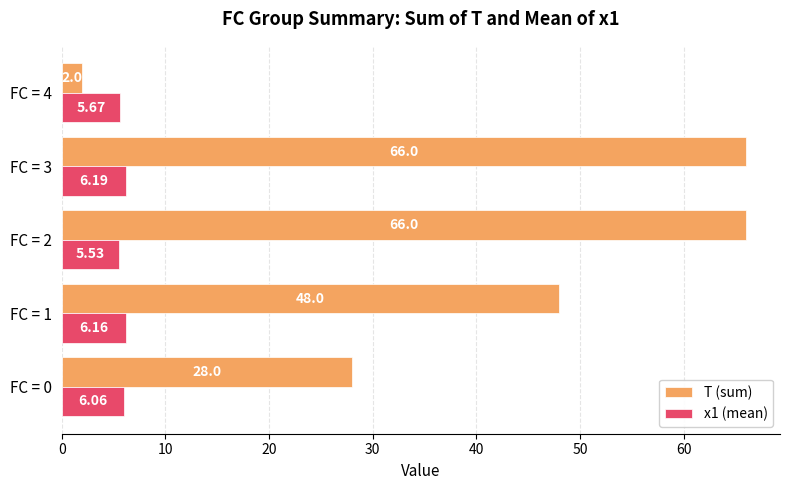

How many data points does each series have?

5